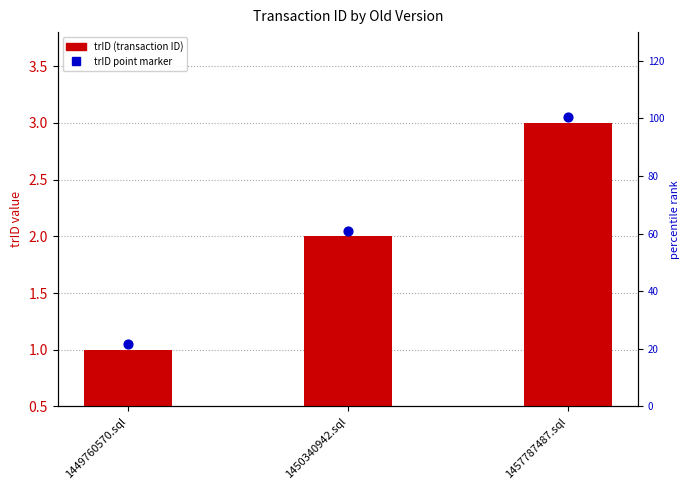

Which series has the widest spread of Y values?

trID (transaction ID)